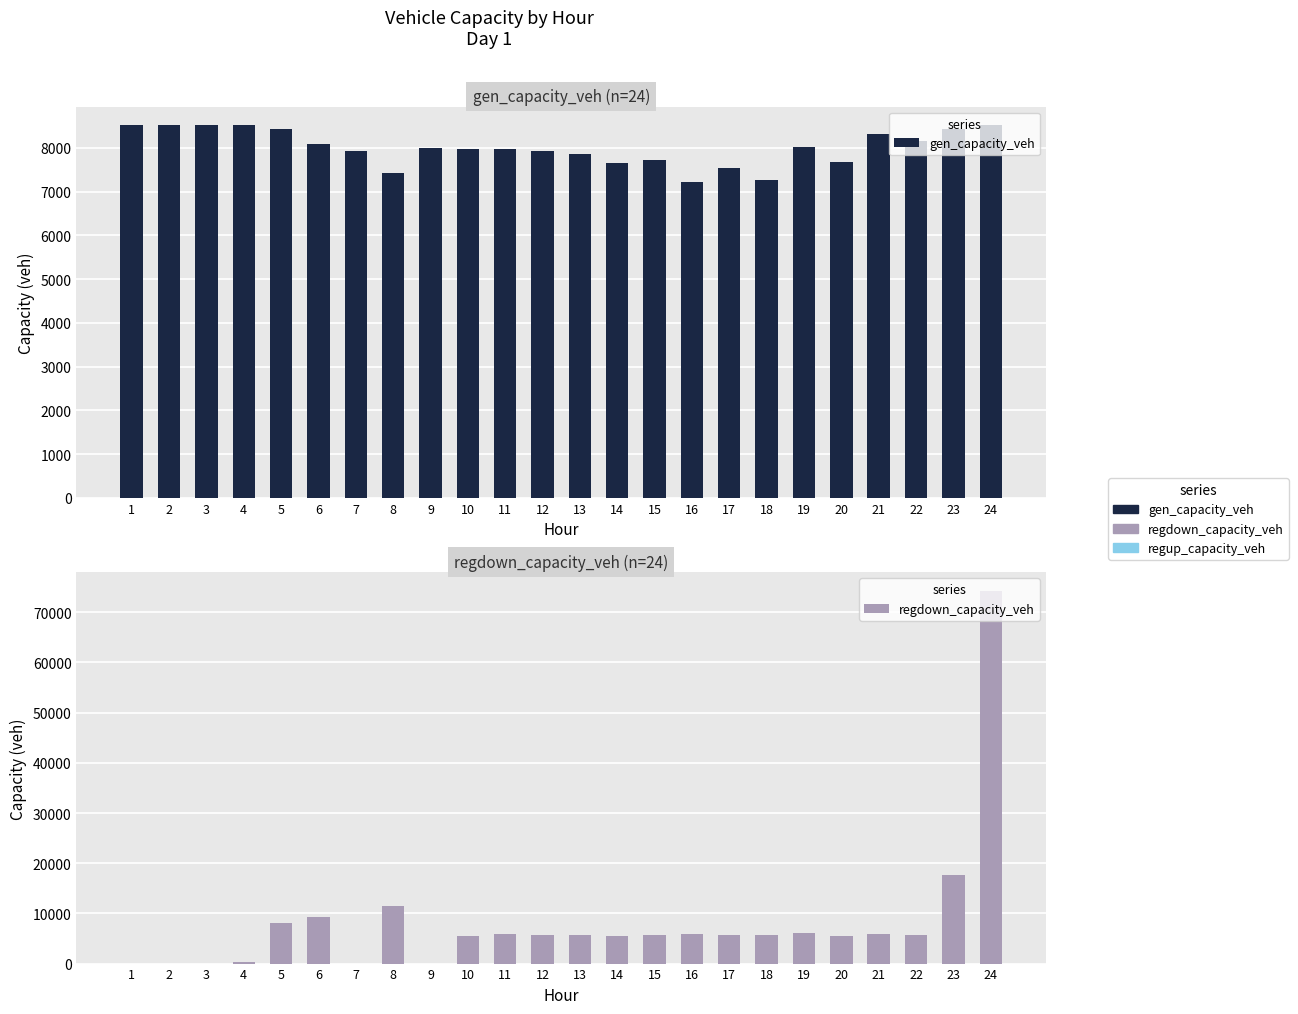

Reading left to right, list all the values displayed in this chart.

gen_capacity_veh: 8514.0	8514.0	8514.0	8514.0	8428.9	8092.0	7931.0	7416.0	8002.6	7968.5	7970.8	7931.4	7866.0	7641.3	7725.7	7217.4	7537.3	7266.9	8011.0	7673.6	8311.1	8147.4	8434.2	8514.0
regdown_capacity_veh: 10.1	8.3	9.1	405.2	8060.5	9186.2	0.0	11523.3	0.0	5557.1	5796.8	5689.3	5701.7	5577.6	5715.6	5812.4	5697.7	5635.5	6022.0	5557.1	5855.1	5727.5	17693.7	74283.2